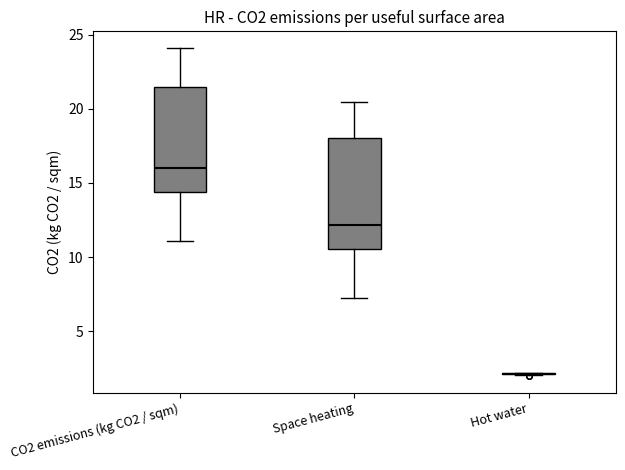

Reading left to right, transcribe this box plot: for each box, give where its median line is, the range the box spans, and where its two whiskers end, as read against the y-axis. The values are not printed on the chart, so give them approximately, as read against the axis.

CO2 emissions (kg CO2 / sqm): median 16.0, box 14.5 to 21.5, whiskers 11.0 to 24.0
Space heating: median 12.0, box 10.5 to 18.0, whiskers 7.5 to 20.5
Hot water: box collapsed to a line at 2.0, whiskers 2.0 to 2.0